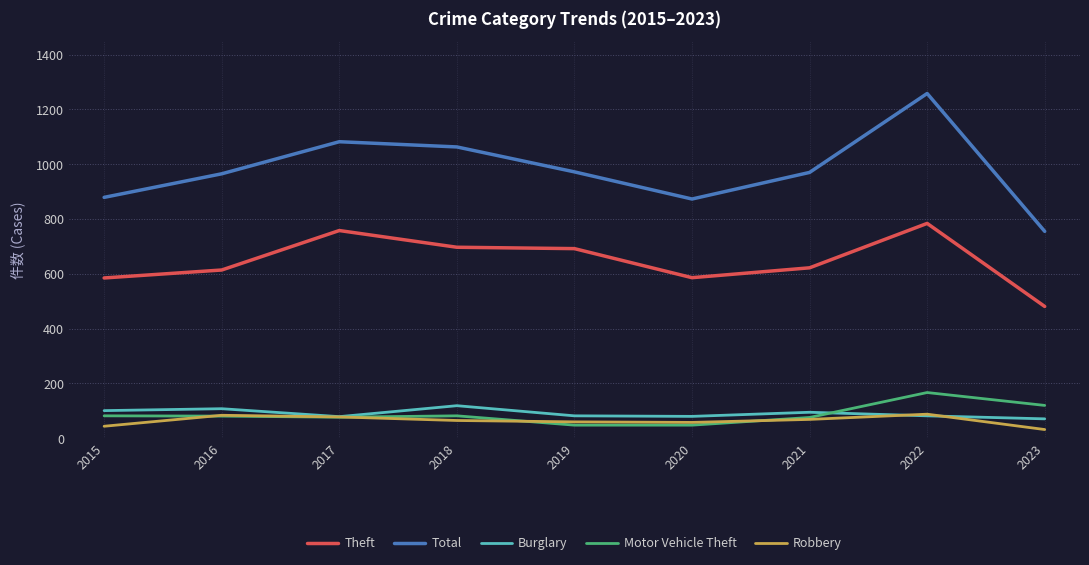

Is the value of Burglary at 2017 greater than the value of Total at 2019?

No